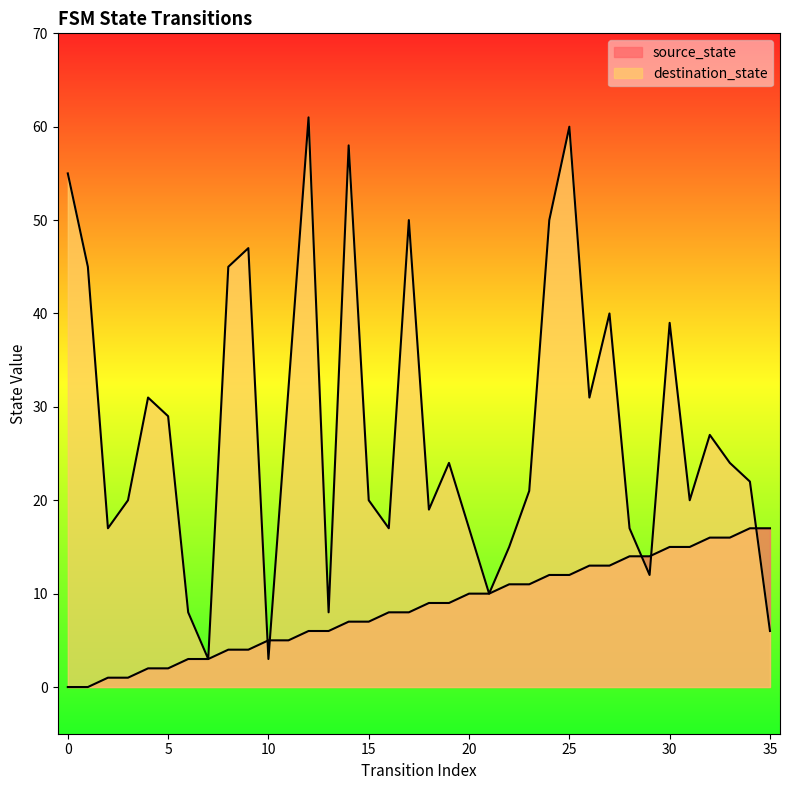

What is the difference between the highest and lowest values at 15?

13